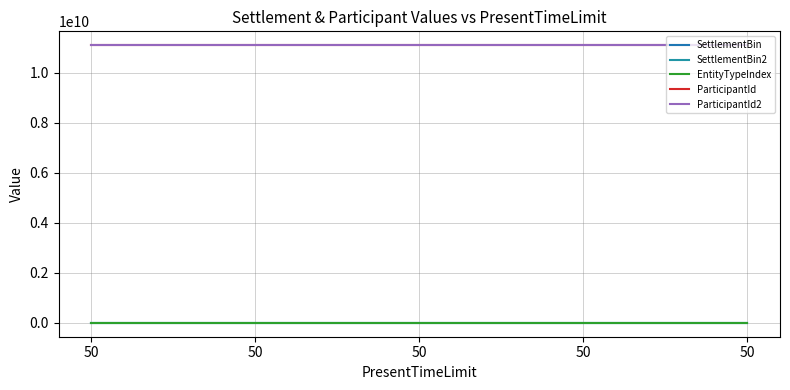

Is this an area chart (filled region under the line)?

No